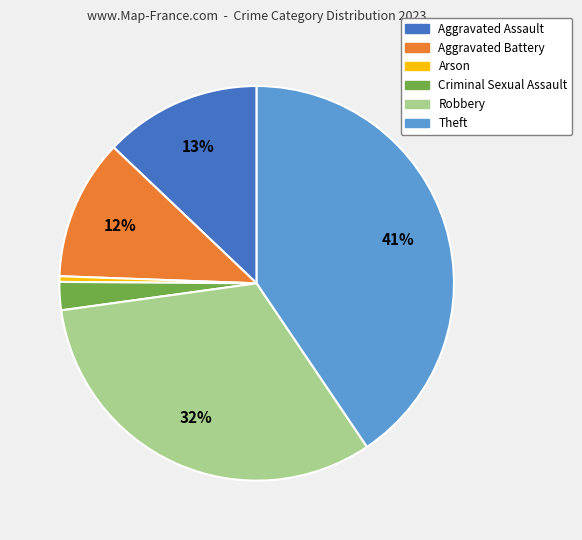

What is the smallest slice in the pie chart?

Arson